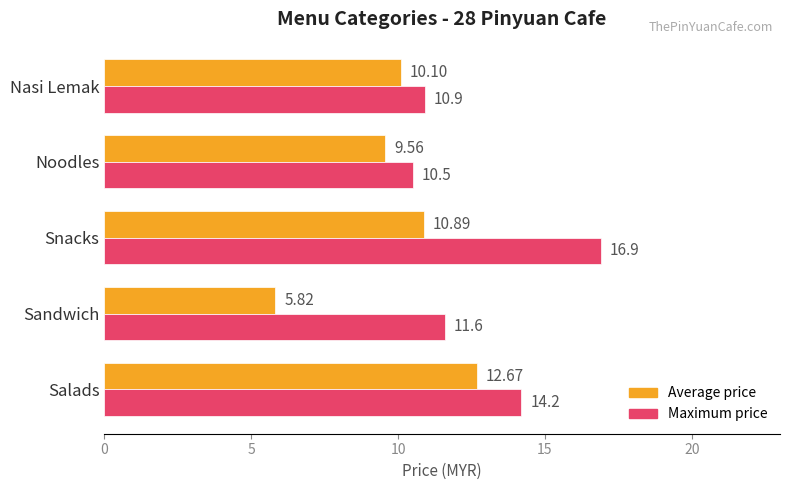

List the series in order of their overall mean, highest first.

Maximum price, Average price